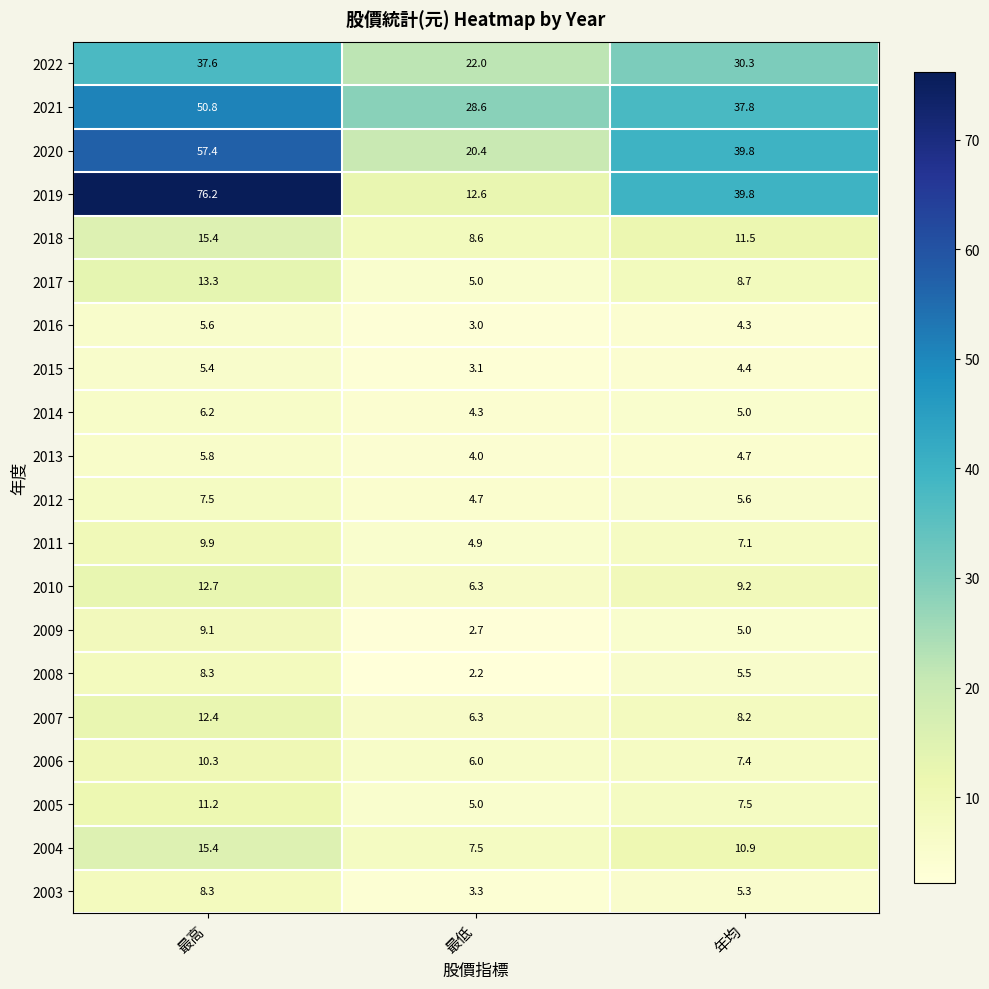

What is the difference between the maximum and minimum values in the 2021 series?

22.2